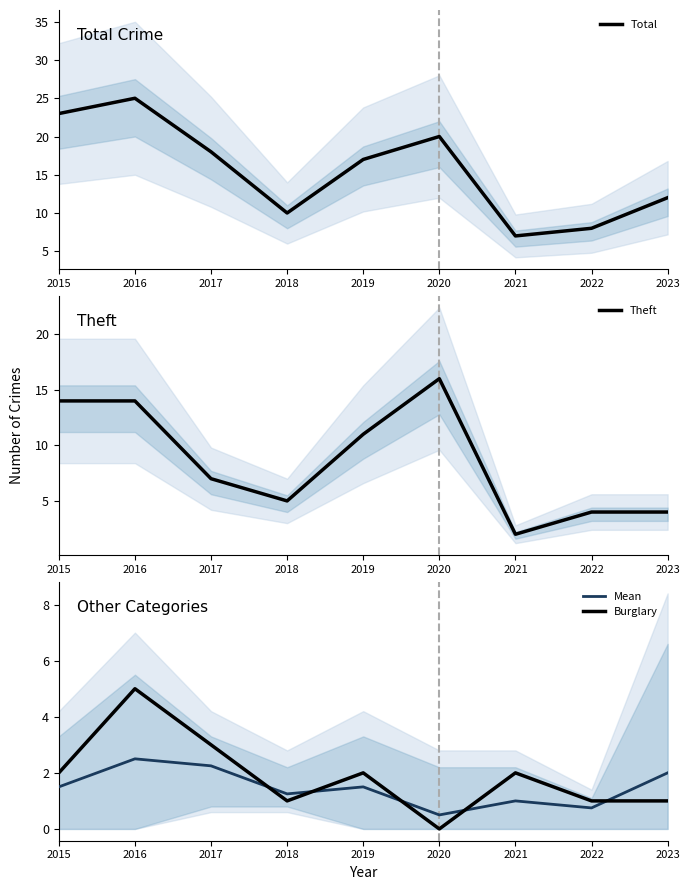

How many lines are shown in the chart?

4